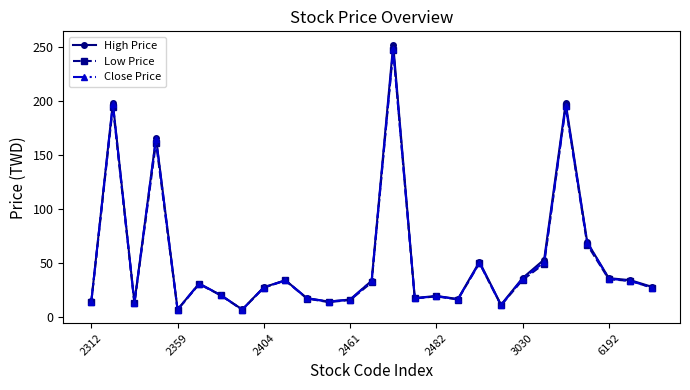

At how many categories does at least one series exceed 180?

3